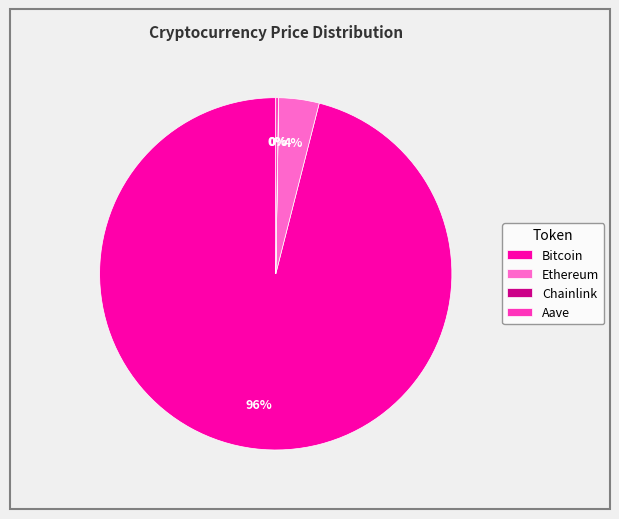

To the nearest percent, what is the average slice percentage?

25%